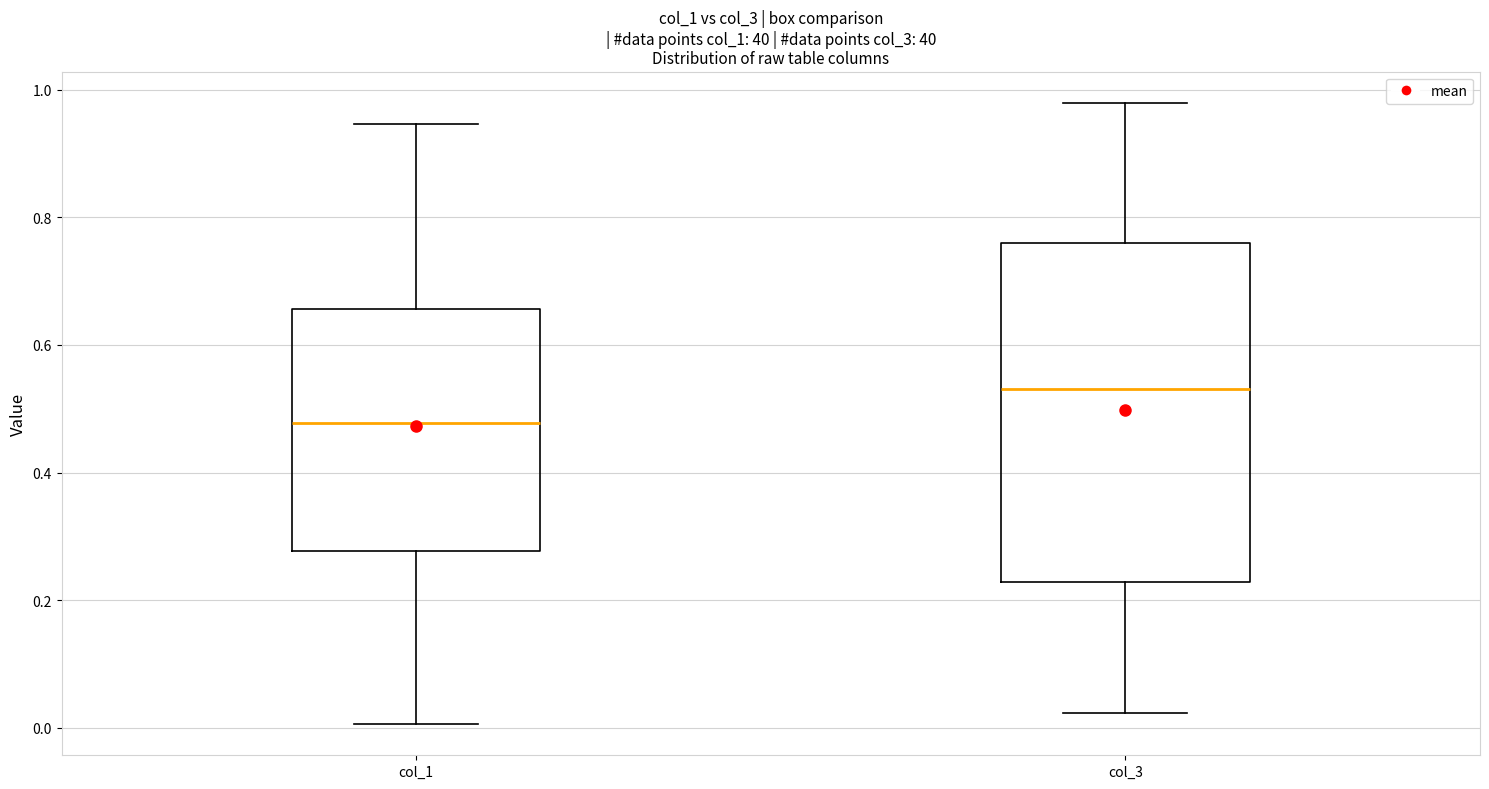

Comparing the boxes themselves (not the whiskers), which one is the tallest?

col_3